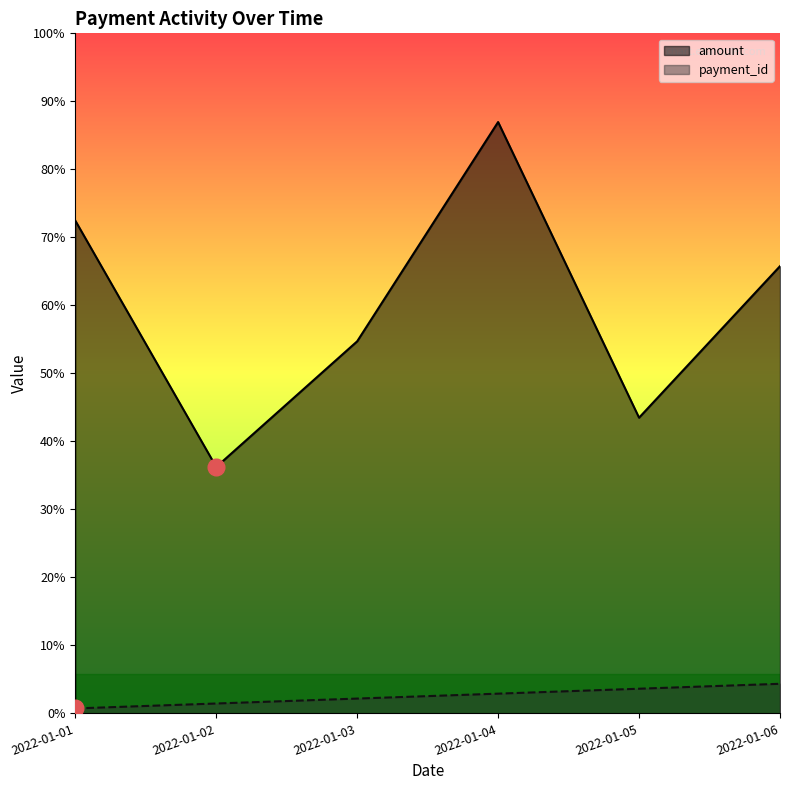

Reading right to left, transcribe all the data shown in this chart.

amount: 90.8	60.0	120.0	75.5	50.0	100.0
payment_id: 6.0	5.0	4.0	3.0	2.0	1.0